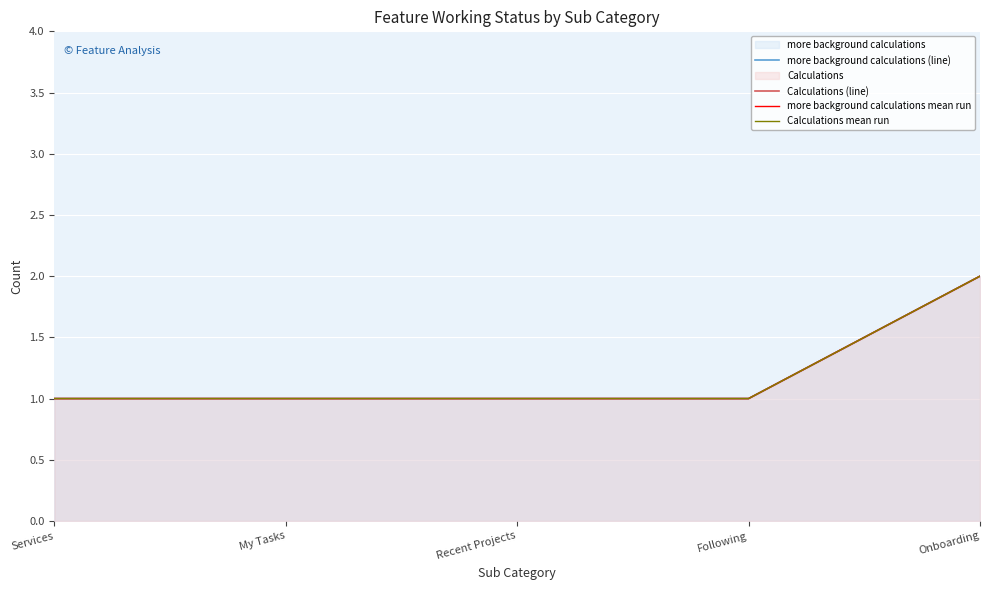

True or false: Calculations (line) and more background calculations mean run cross at least once.

False